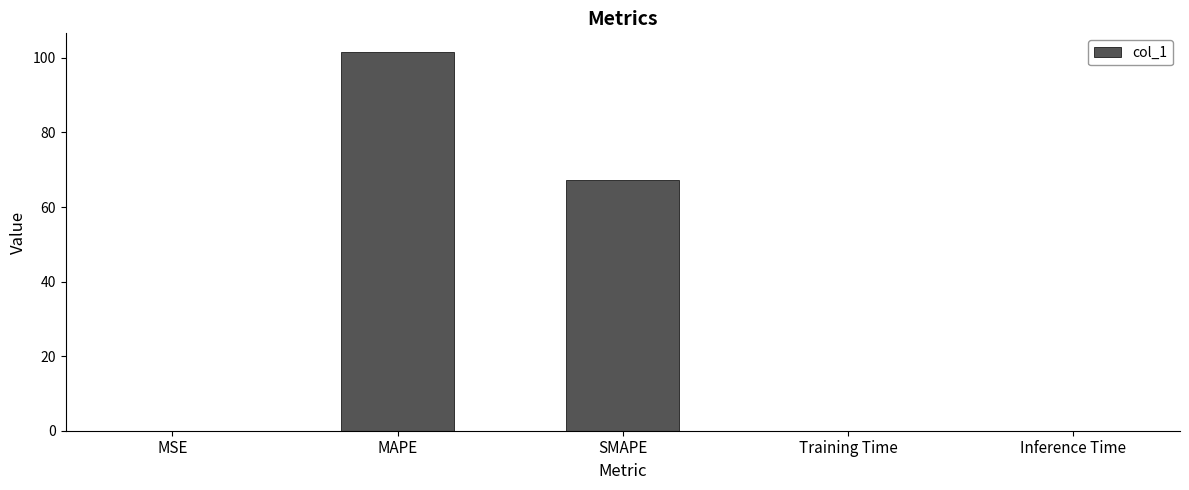

What is the sum of the values at Training Time and MAPE?

101.5